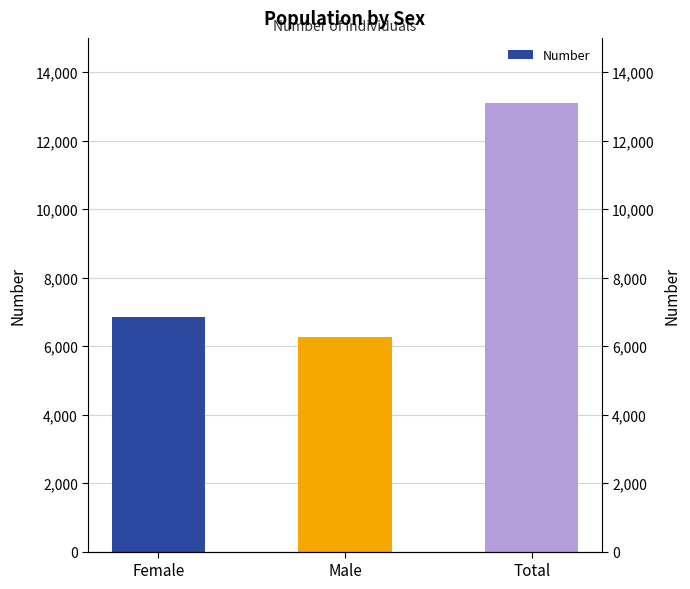

How many bars are there in total?

3